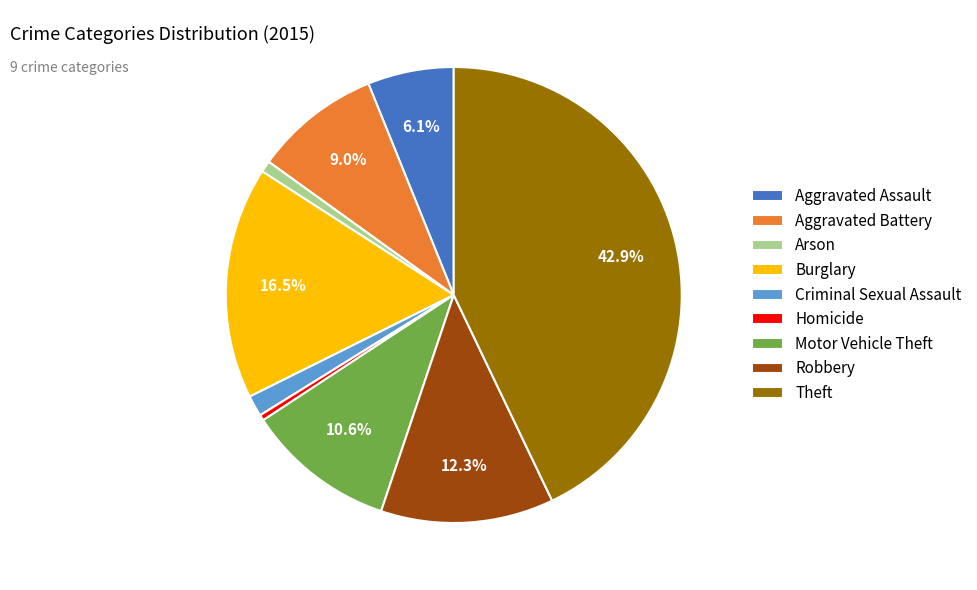

How many slices are in this pie chart?

9